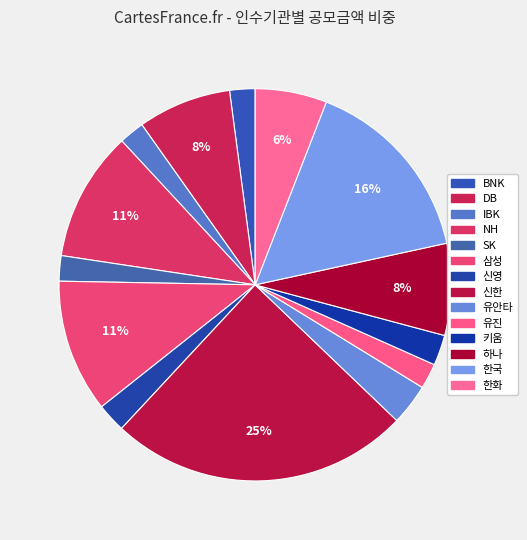

How many slices are in this pie chart?

14